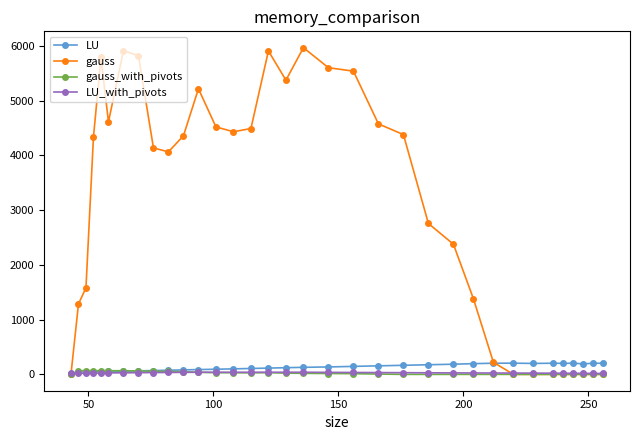

Which series has the largest range (max minus min)?

gauss